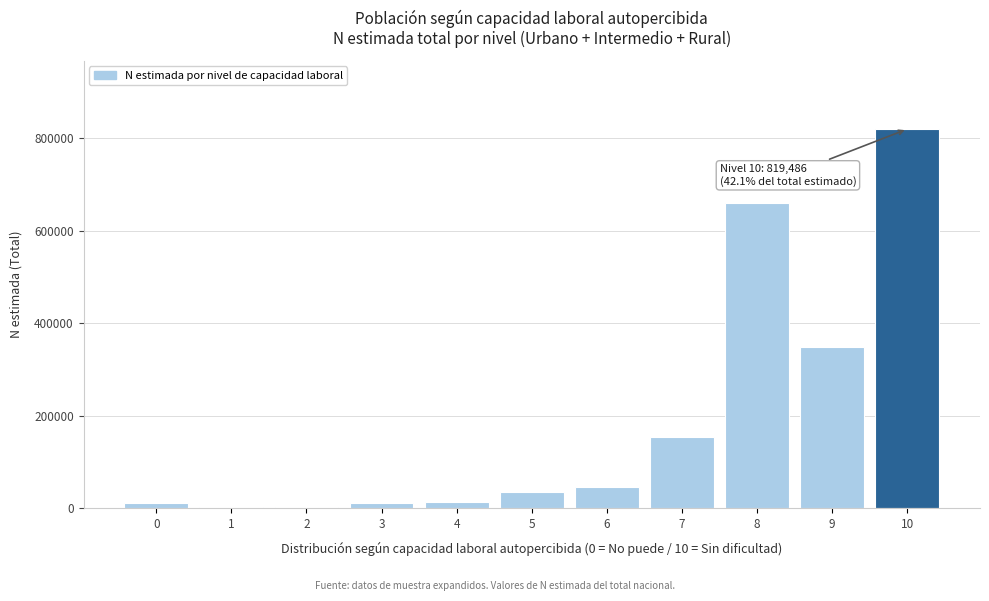

What is the greatest value displayed?

819486